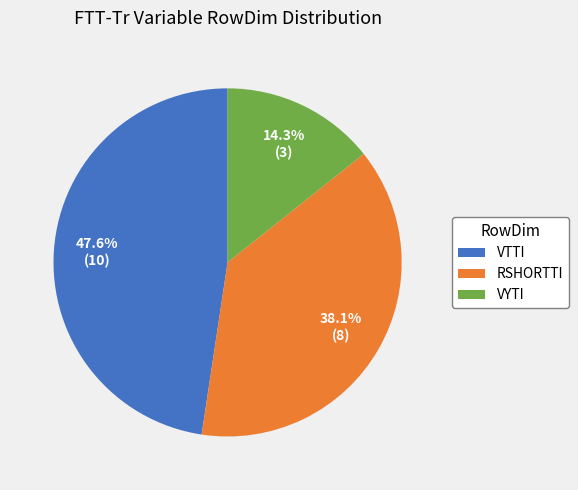

What portion of the pie excludes RSHORTTI?

61.9%